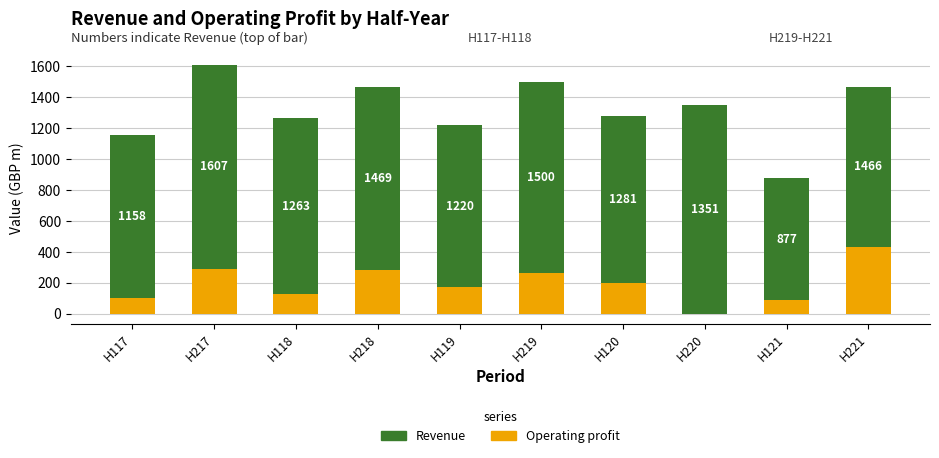

What are all the series names shown in the legend?

Revenue, Operating profit